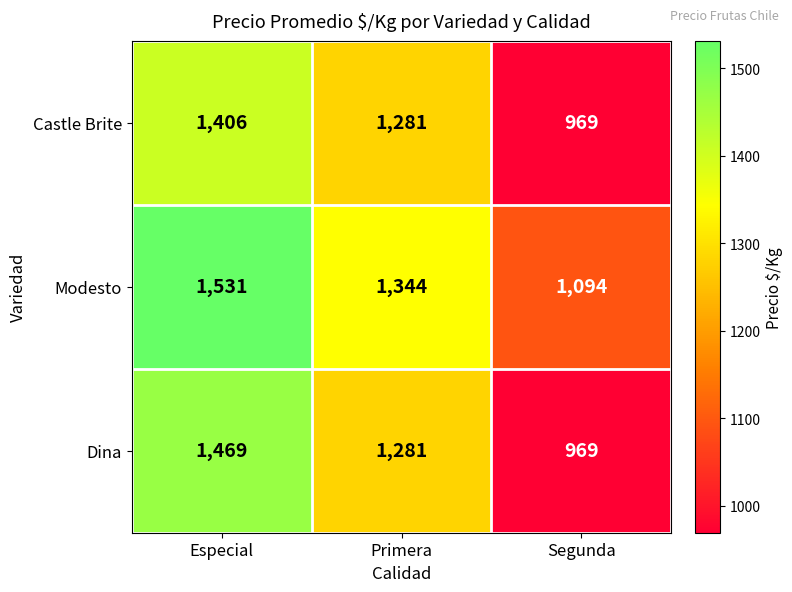

Rank the series by their maximum value, from highest to lowest.

Modesto, Dina, Castle Brite